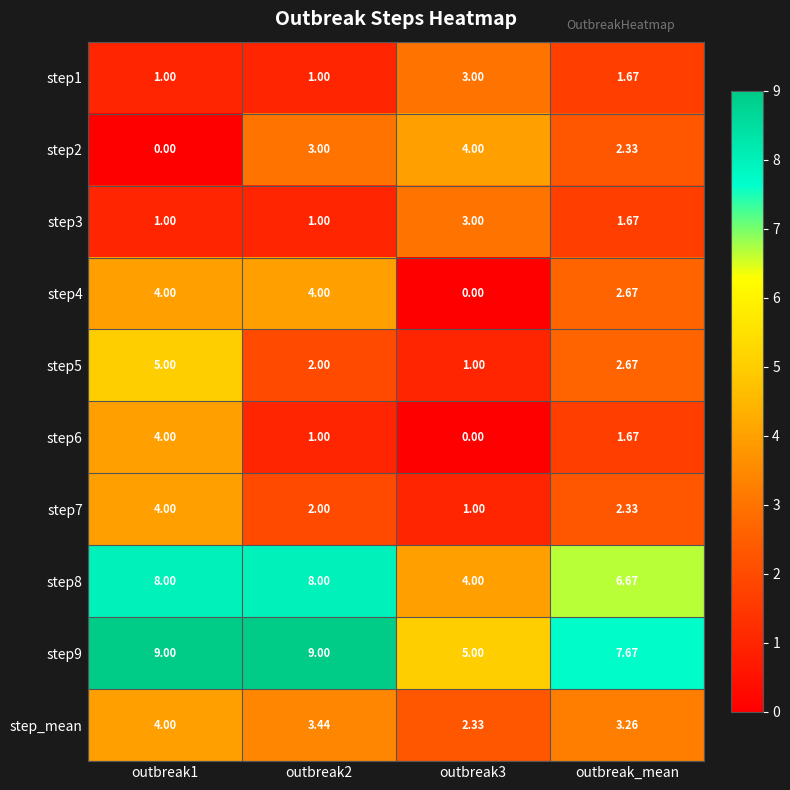

Which series has the largest total across all categories?

step9